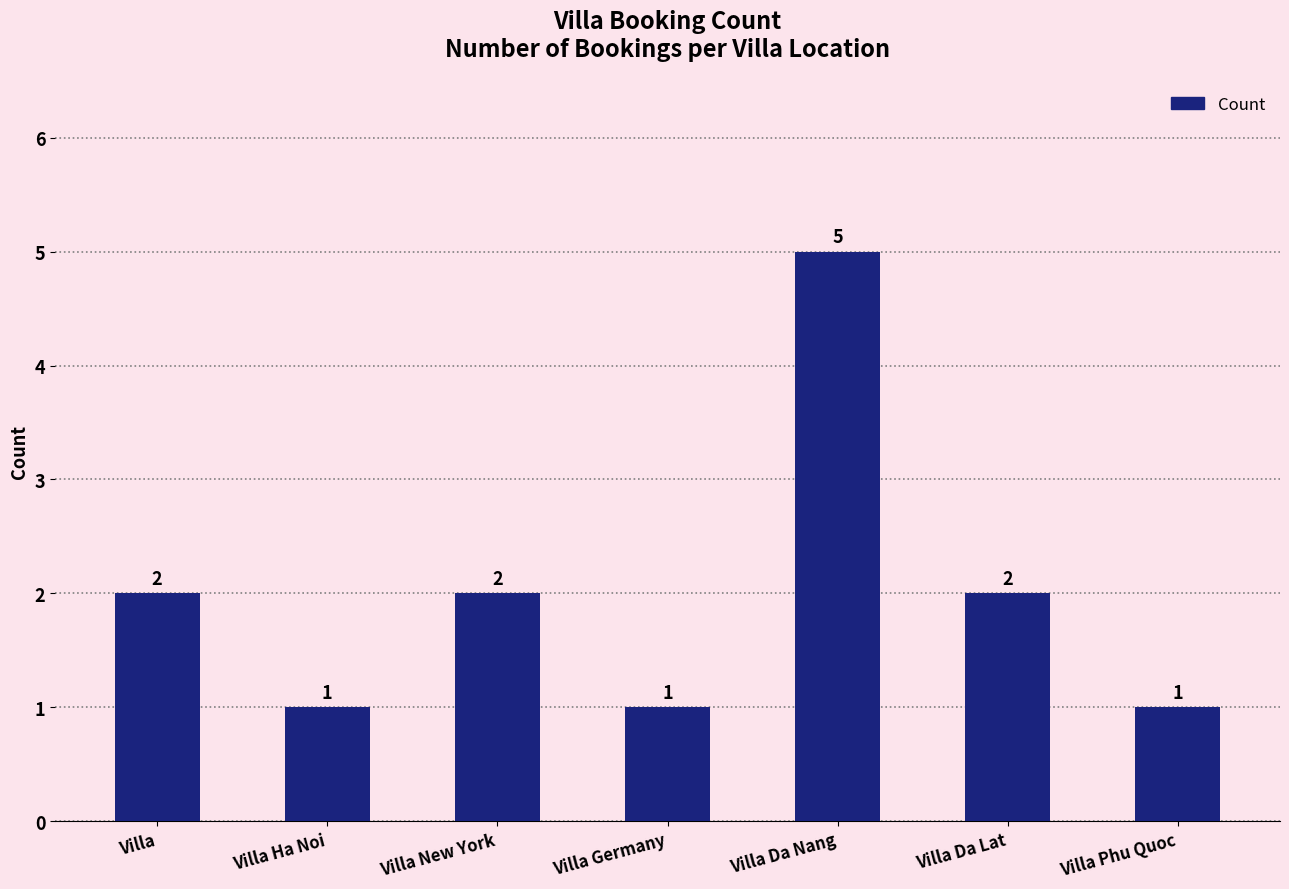

What is the difference between the maximum and minimum values?

4